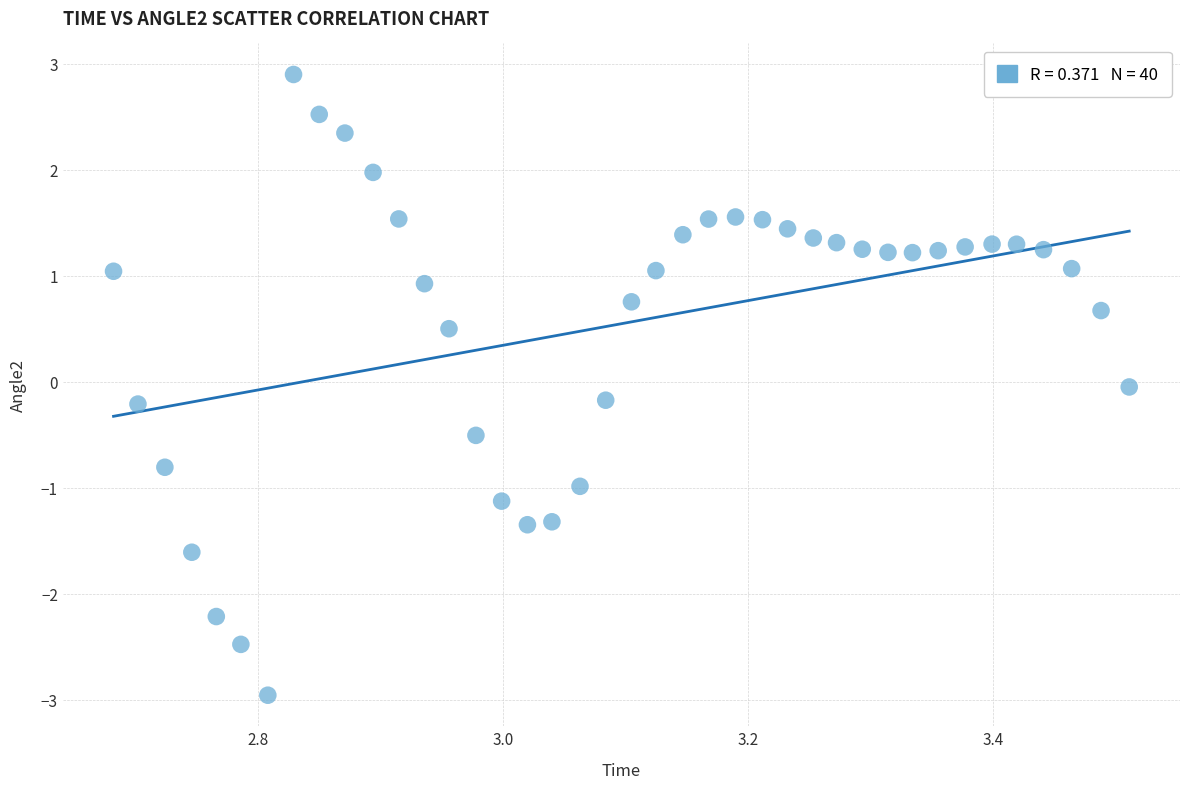

What is the range of X values (max minus min)?

0.8